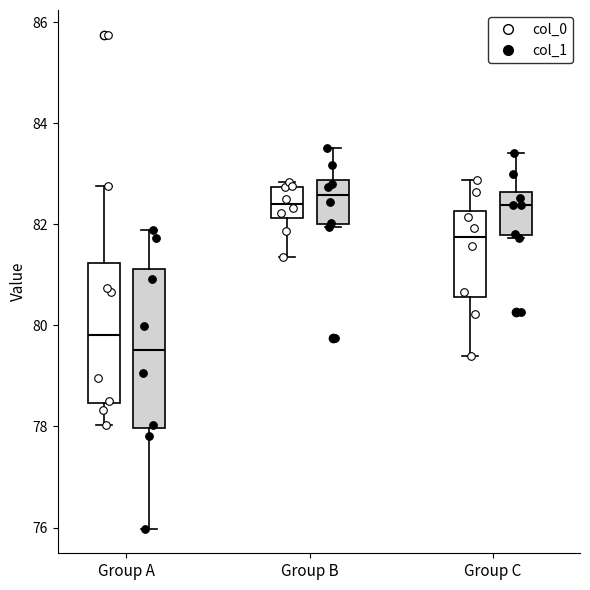

Reading left to right, transcribe this box plot: for each box, give where its median line is, the range the box spans, and where its two whiskers end, as read against the y-axis. The values are not printed on the chart, so give them approximately, as read against the axis.

Group A (col_0): median 79.8, box 78.4 to 81.2, whiskers 78.0 to 82.8
Group A (col_1): median 79.6, box 78.0 to 81.2, whiskers 76.0 to 81.8
Group B (col_0): median 82.4, box 82.2 to 82.8, whiskers 81.4 to 82.8 (just above the box's upper edge)
Group B (col_1): median 82.6, box 82.0 to 82.8, whiskers 82.0 (just below the box's lower edge) to 83.6
Group C (col_0): median 81.8, box 80.6 to 82.2, whiskers 79.4 to 82.8
Group C (col_1): median 82.4, box 81.8 to 82.6, whiskers 81.8 (just below the box's lower edge) to 83.4